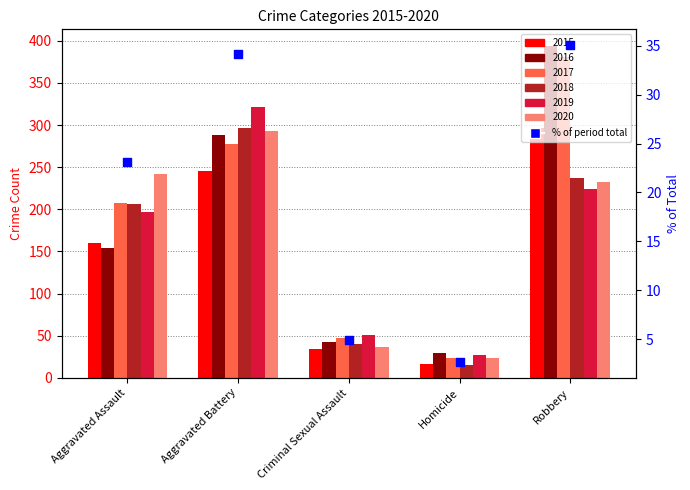

What is the ratio of the value at Robbery to the value at Criminal Sexual Assault?

7.0